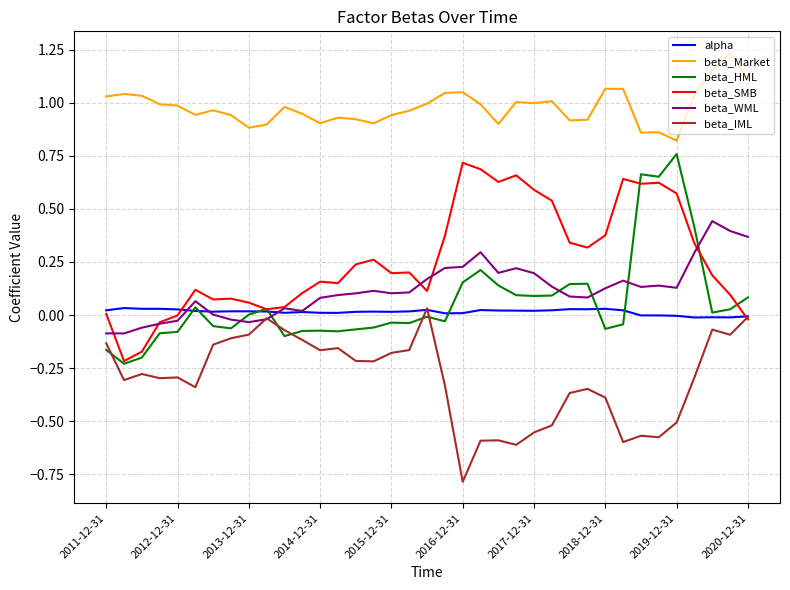

After their last crossing, which series has the higher values: beta_WML or beta_HML?

beta_WML